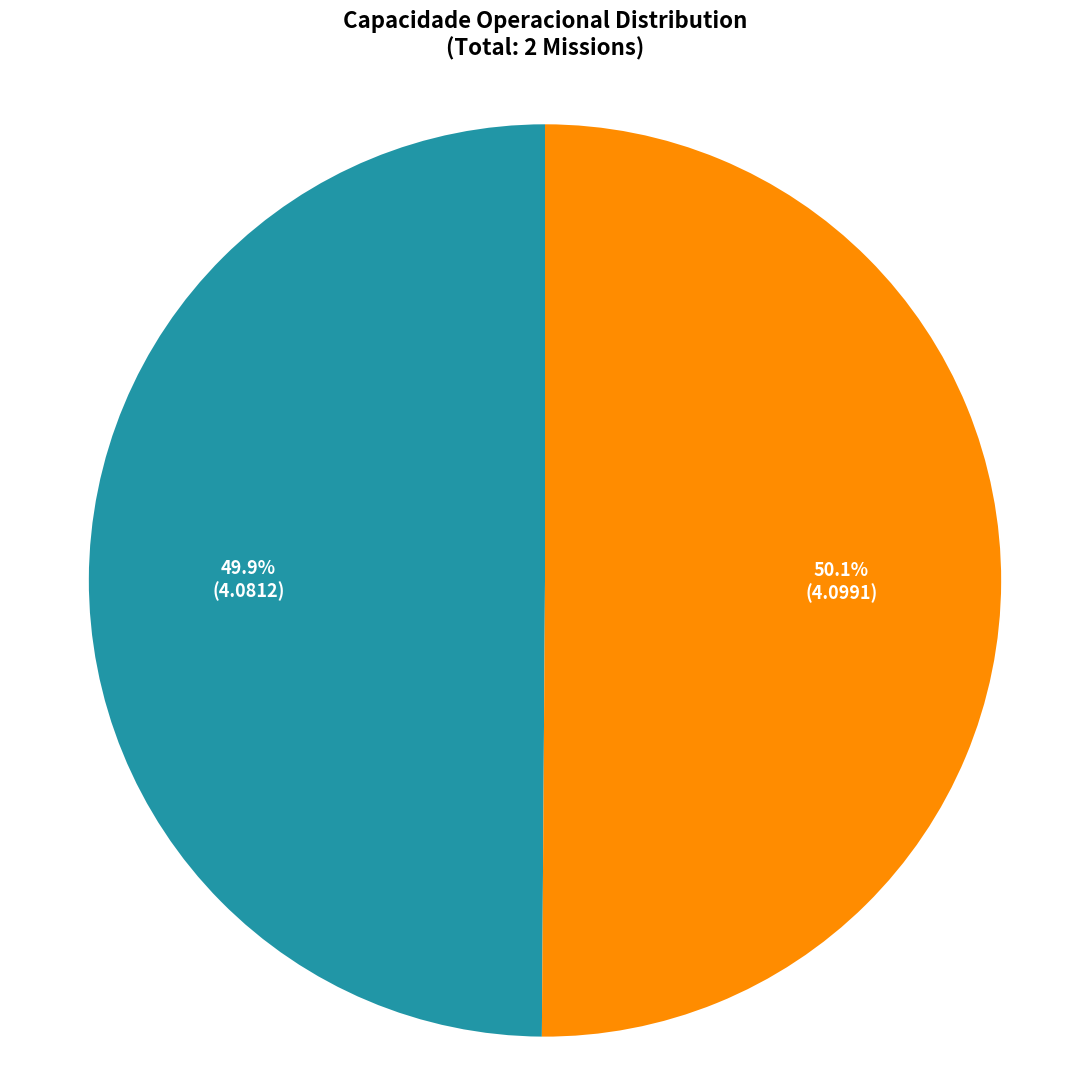

What percentage do Mission 0 and Mission 1 together represent?

100.0%